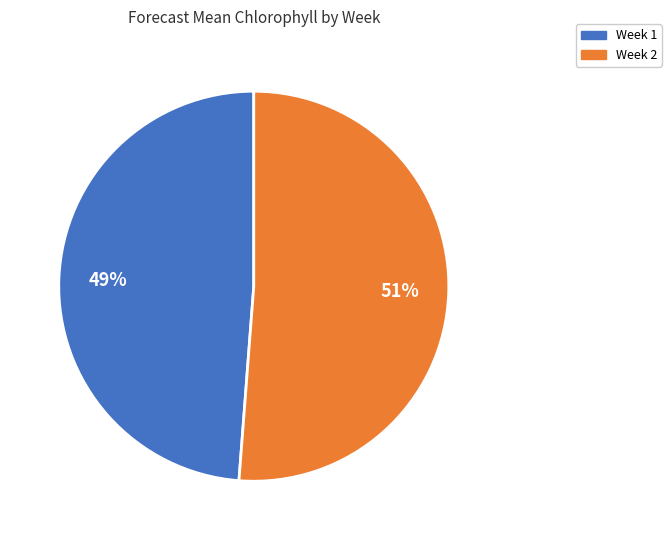

The Week 1 slice represents 43% of the pie. True or false?

False